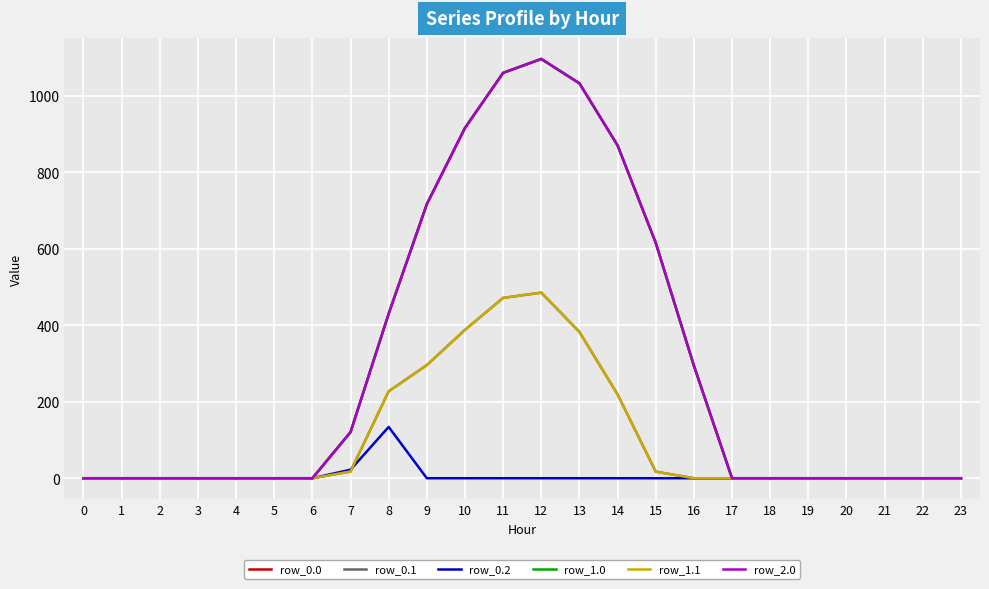

Reading left to right, what are all the values shown in this chart?

row_0.0: 0.0	0.0	0.0	0.0	0.0	0.0	0.0	120.6	430.3	716.9	916.2	1060.3	1096.7	1032.9	870.6	615.9	294.5	0.0	0.0	0.0	0.0	0.0	0.0	0.0
row_0.1: 0.0	0.0	0.0	0.0	0.0	0.0	0.0	17.7	227.5	295.9	388.1	471.7	485.4	382.7	219.2	17.3	0.0	0.0	0.0	0.0	0.0	0.0	0.0	0.0
row_0.2: 0.0	0.0	0.0	0.0	0.0	0.0	0.0	22.3	134.2	0.0	0.0	0.0	0.0	0.0	0.0	0.0	0.0	0.0	0.0	0.0	0.0	0.0	0.0	0.0
row_1.0: 0.0	0.0	0.0	0.0	0.0	0.0	0.0	120.6	430.3	716.9	916.2	1060.3	1096.7	1032.9	870.6	615.9	294.5	0.0	0.0	0.0	0.0	0.0	0.0	0.0
row_1.1: 0.0	0.0	0.0	0.0	0.0	0.0	0.0	17.7	227.5	295.9	388.1	471.7	485.4	382.7	219.2	17.3	0.0	0.0	0.0	0.0	0.0	0.0	0.0	0.0
row_2.0: 0.0	0.0	0.0	0.0	0.0	0.0	0.0	120.6	430.3	716.9	916.2	1060.3	1096.7	1032.9	870.6	615.9	294.5	0.0	0.0	0.0	0.0	0.0	0.0	0.0